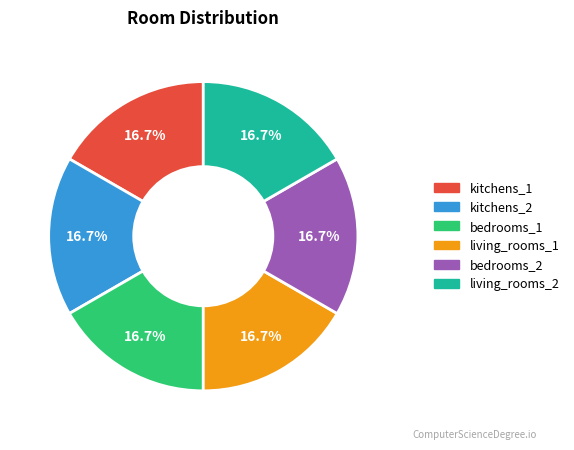

Is the sum of bedrooms_2 and bedrooms_1 greater than half?

No